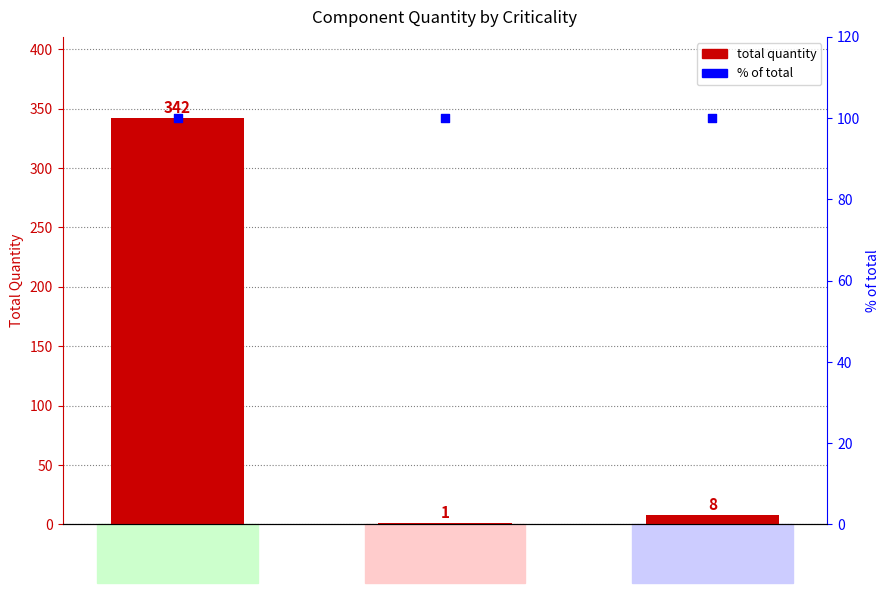

What is the total value across all series at No?

442